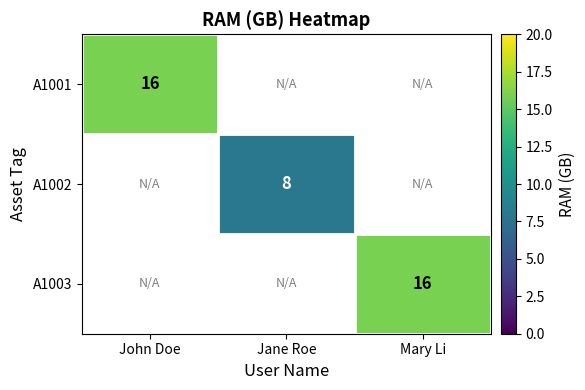

The value of A1003 at Mary Li is 23. True or false?

False